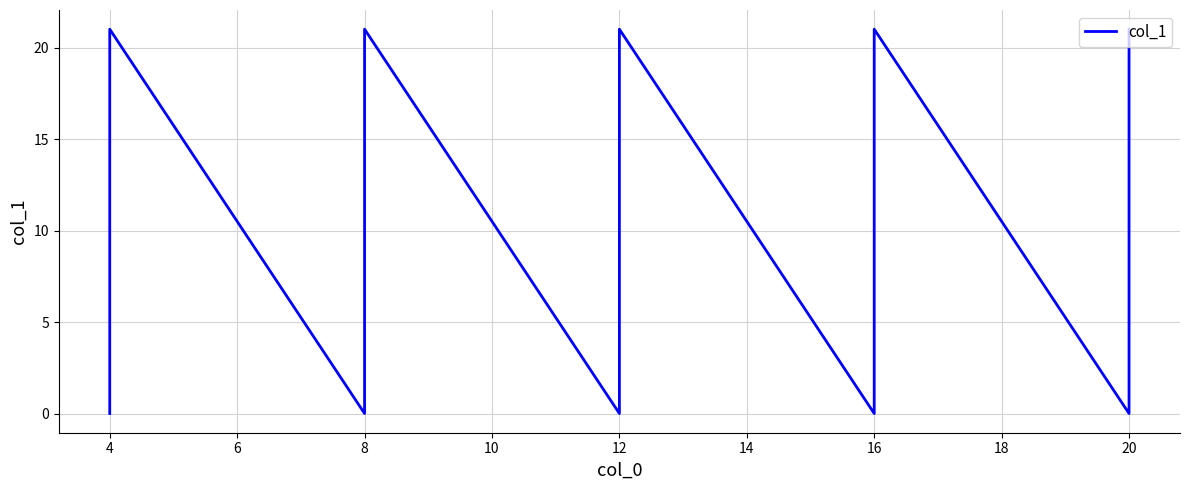

How many categories are shown in the chart?

10